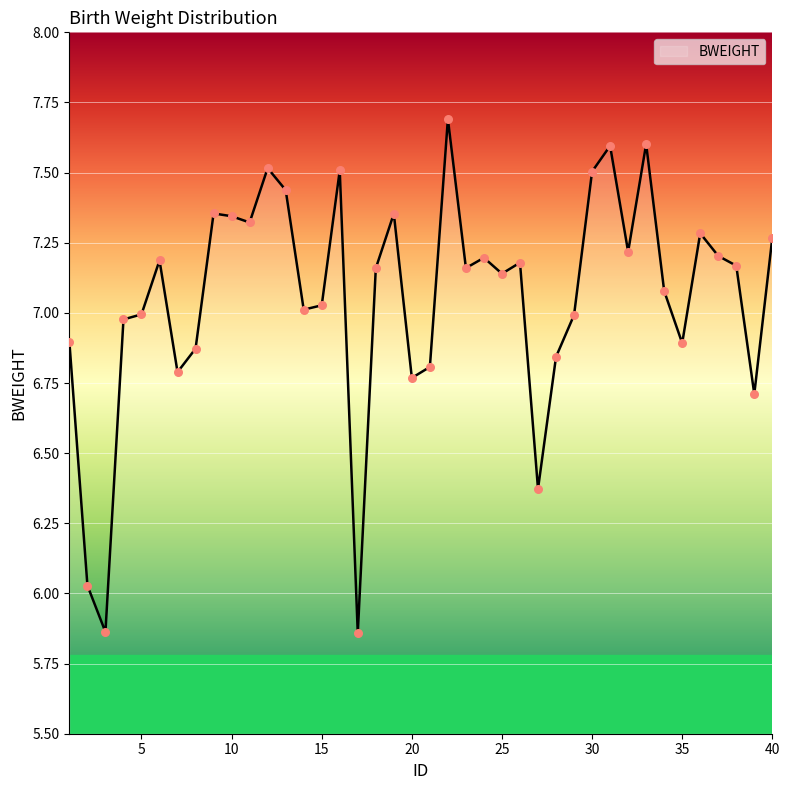

What is the difference between the maximum and minimum values?

1.8